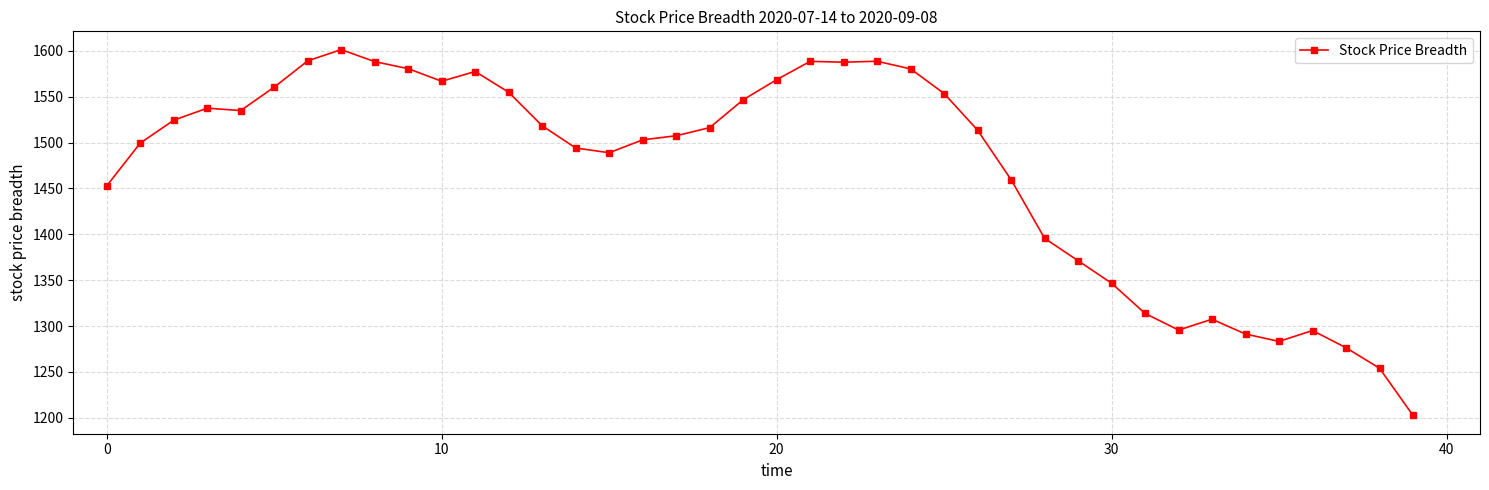

What is the difference between the second highest and second lowest values?

334.9